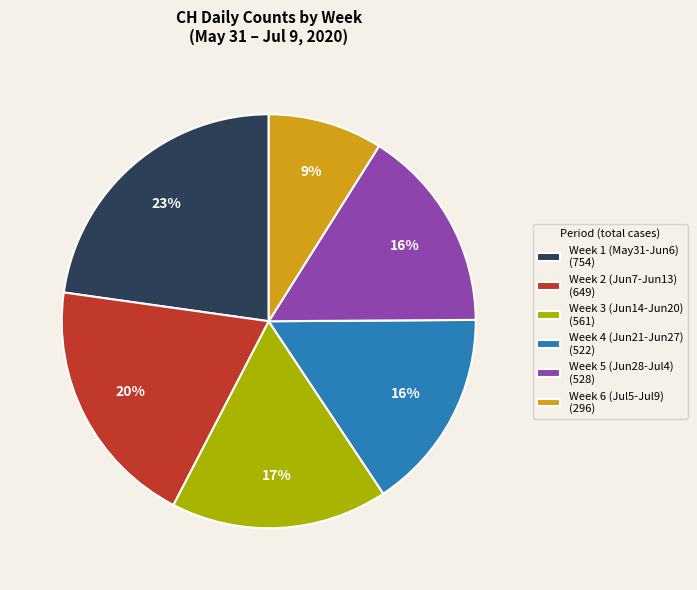

To the nearest percent, what percentage of the pie is Week 5 (Jun28-Jul4) (528)?

16%